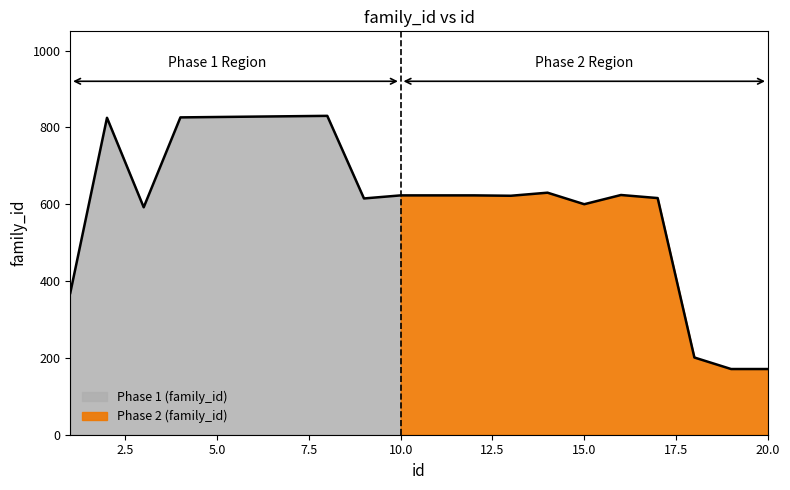

How many lines are shown in the chart?

1